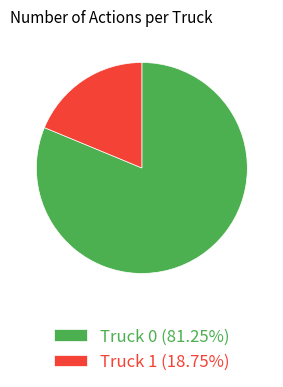

Do Truck 0 and Truck 1 together represent more than half of the pie?

Yes